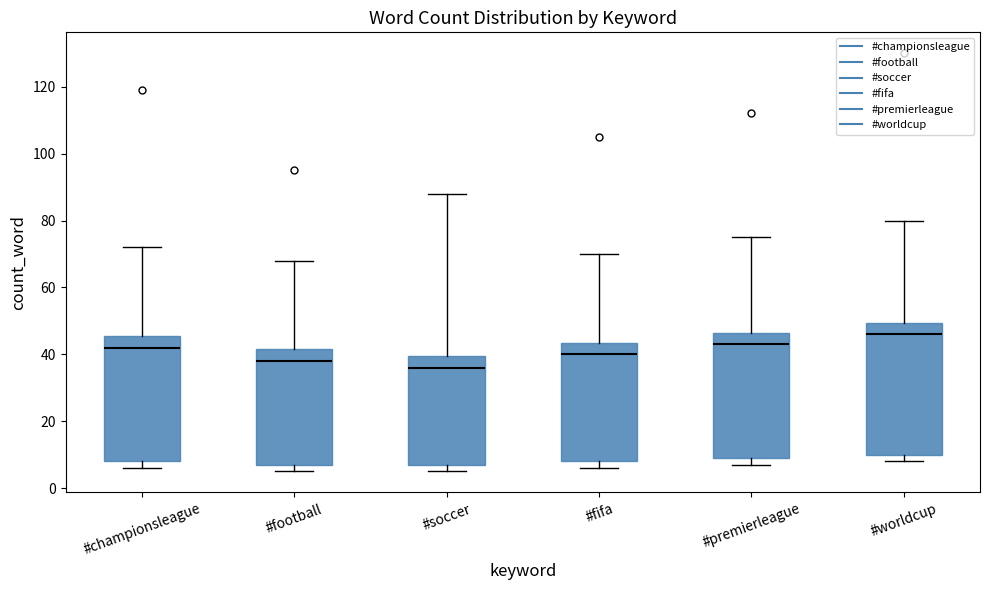

Which box has the lowest median line?

#soccer